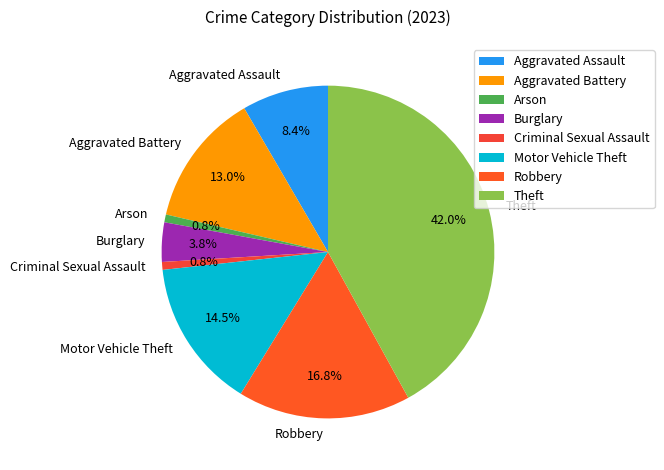

Is the sum of Burglary and Arson greater than half?

No